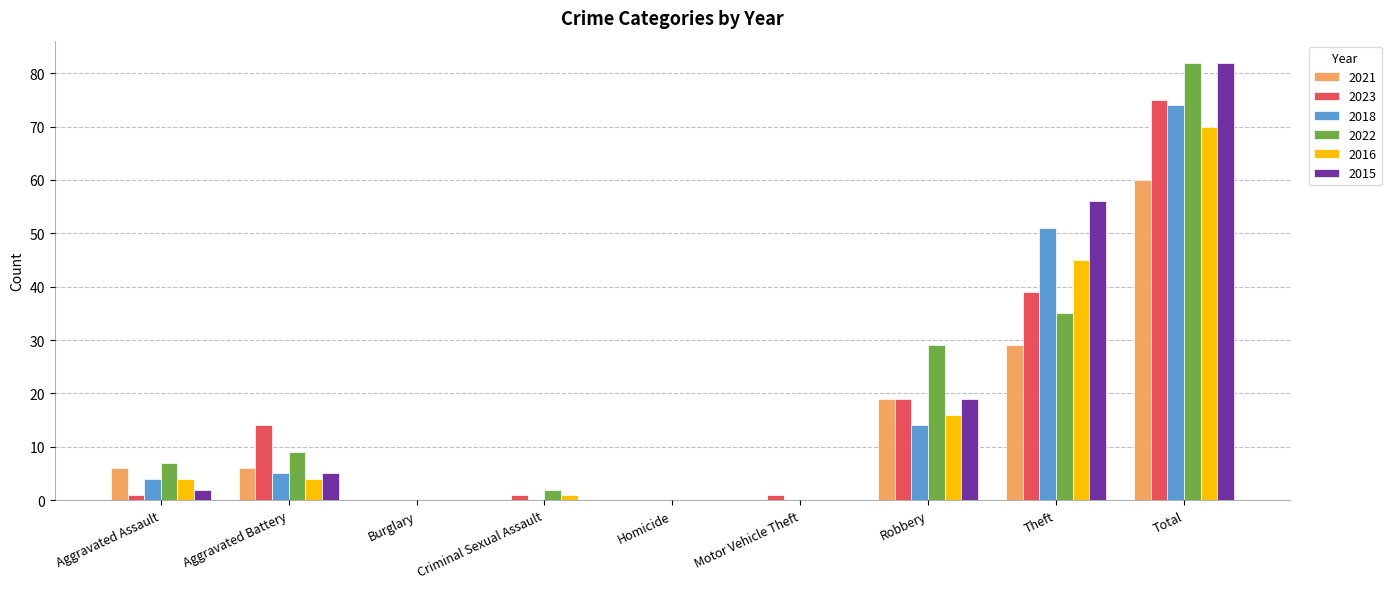

How many groups of bars are there?

9